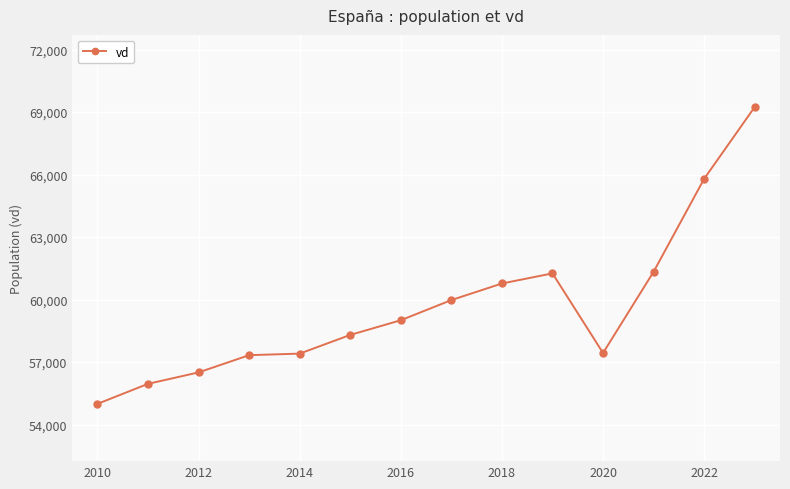

What is the maximum value shown in the chart?

69246.5